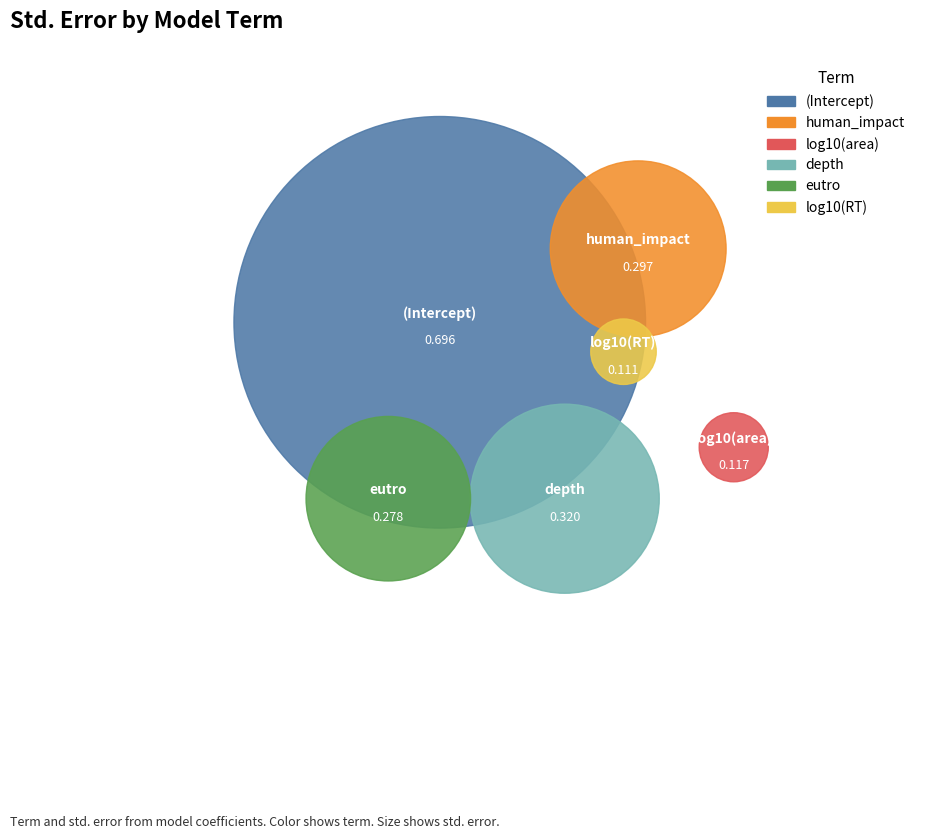

Between eutro and depth, which is larger?

depth